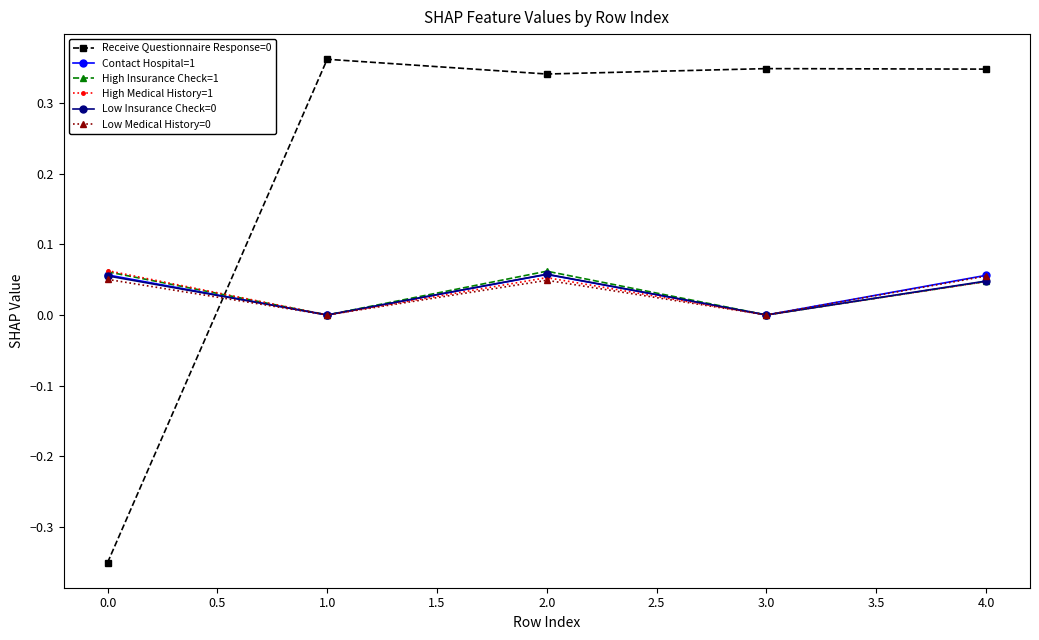

The Receive Questionnaire Response=0 series shows -0.2 at 0.0. True or false?

False